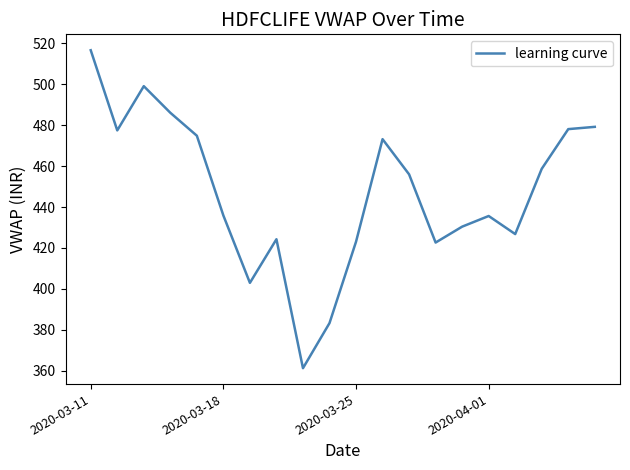

What is the difference between the maximum and minimum values?

155.2